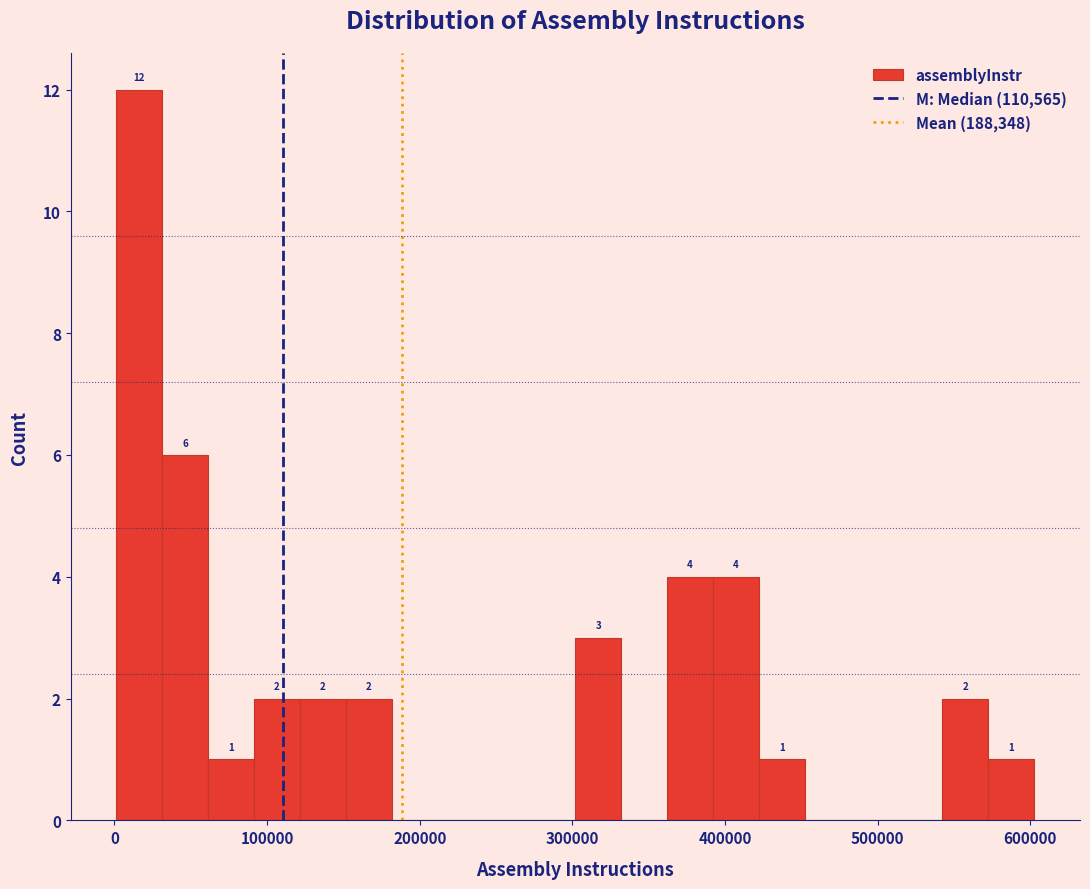

Around what value on the x-axis is the tallest bar? Give the approximate position of its centre, as read against the axis.

20000